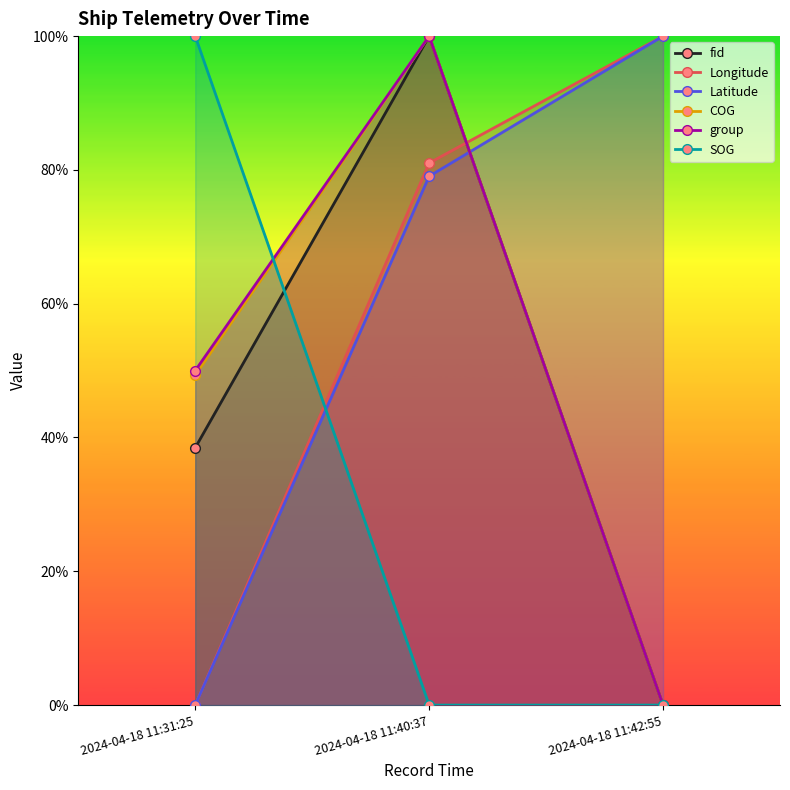

How many lines are shown in the chart?

6